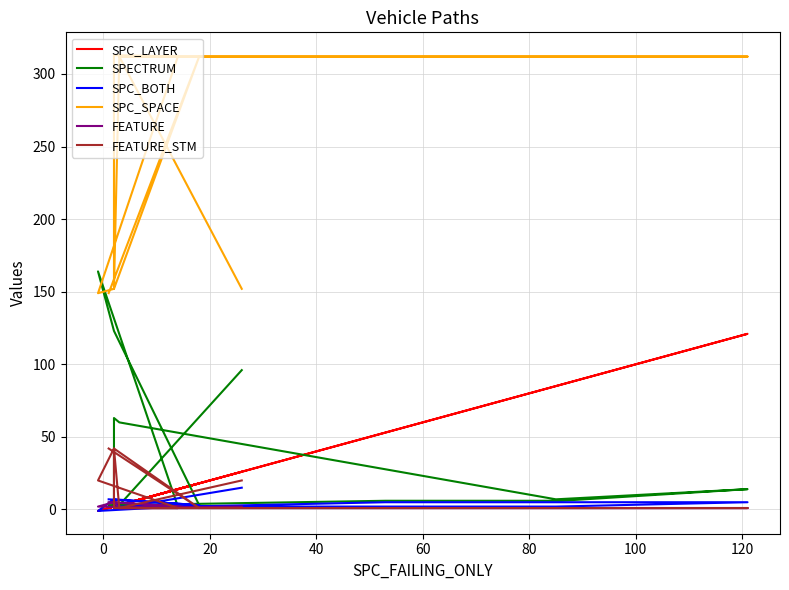

True or false: FEATURE_STM has more than 0 points higher than both neighbors.

True